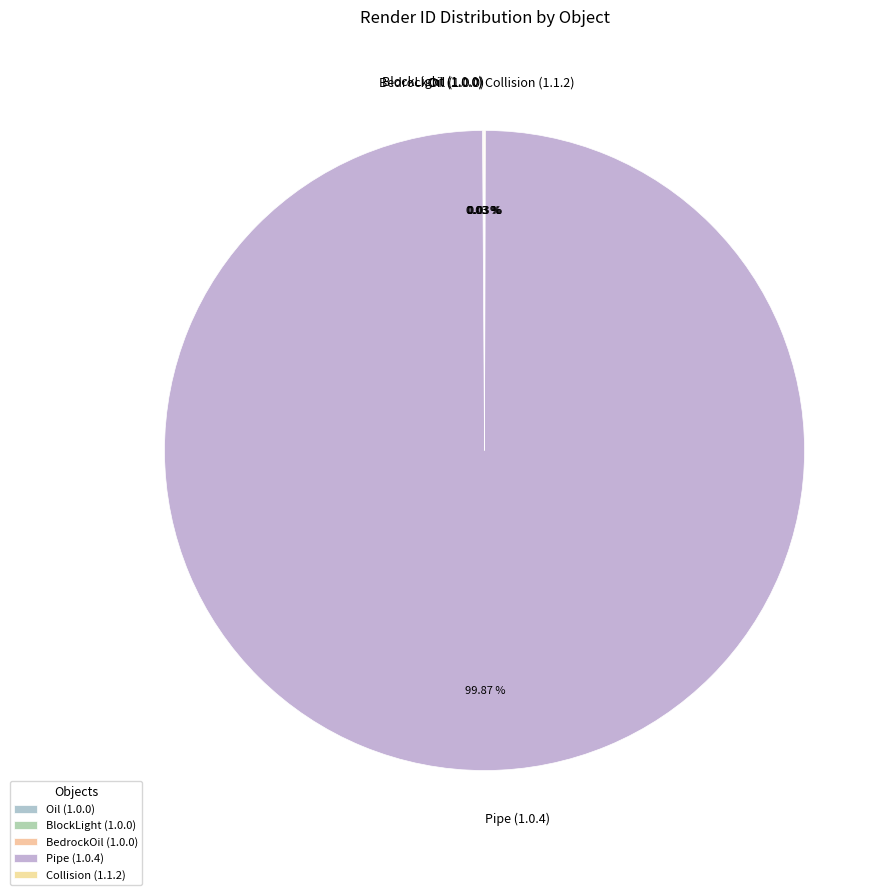

To the nearest percent, what is the average slice percentage?

20%